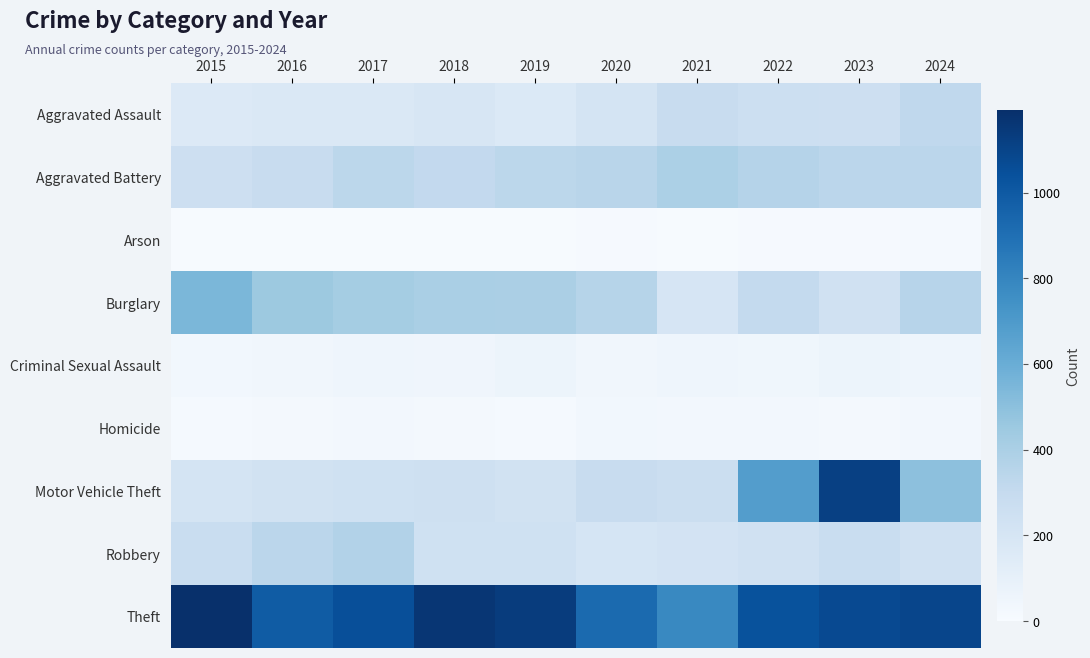

What is the spread (max minus min) of values at 2021?

776